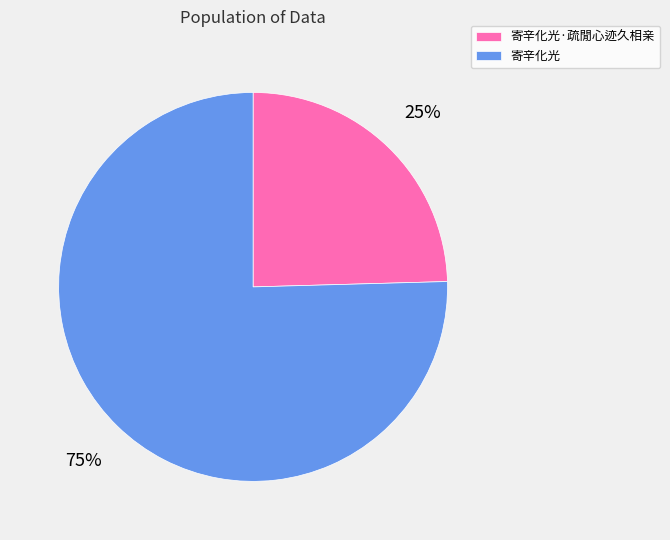

What is the ratio of the value at 寄辛化光·疏閒心迹久相亲 to the value at 寄辛化光?

0.3